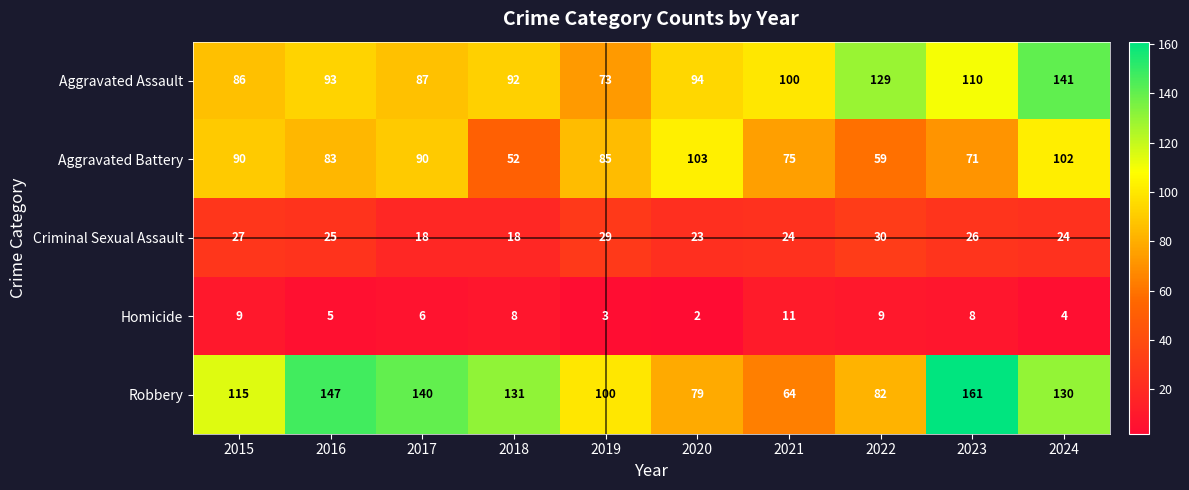

Is it true that Robbery equals 214 at 2017?

False